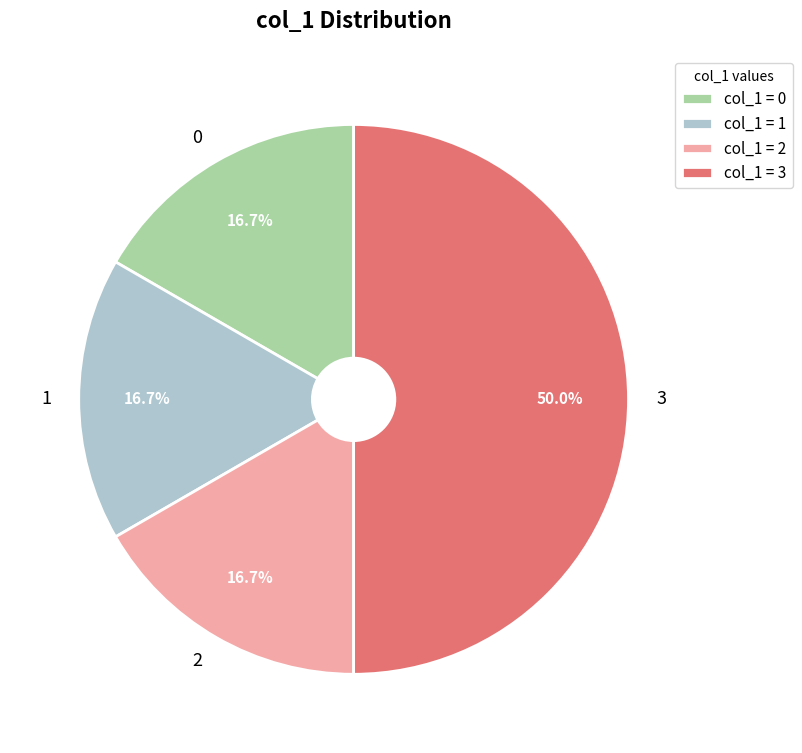

Is the sum of 3 and 2 greater than half?

Yes